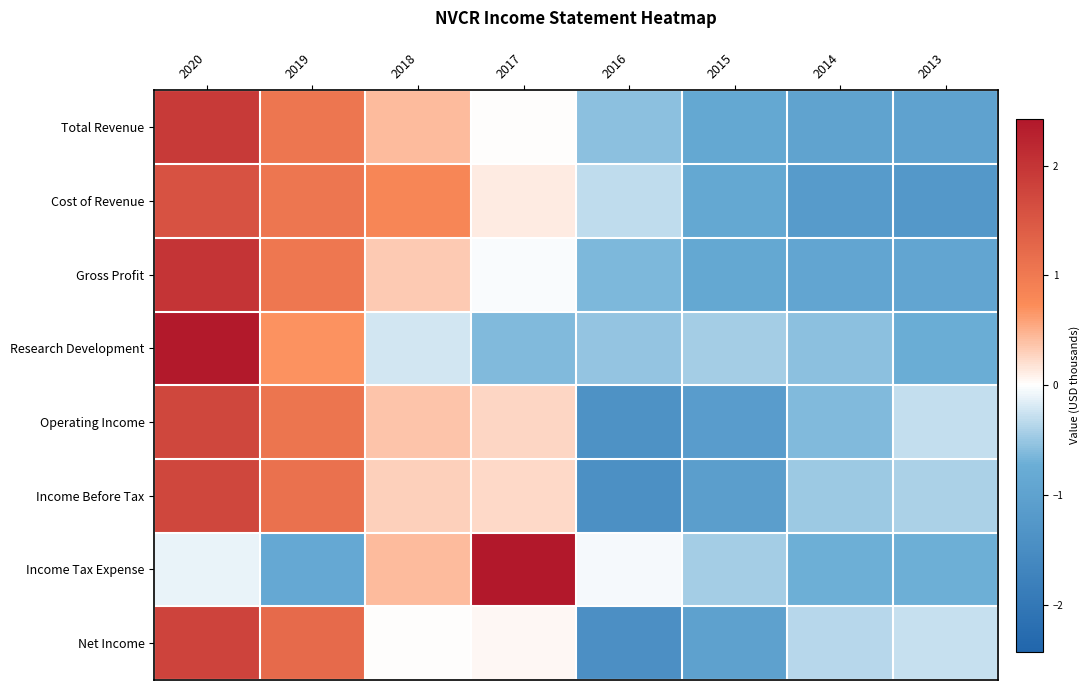

How many data points does each series have?

8